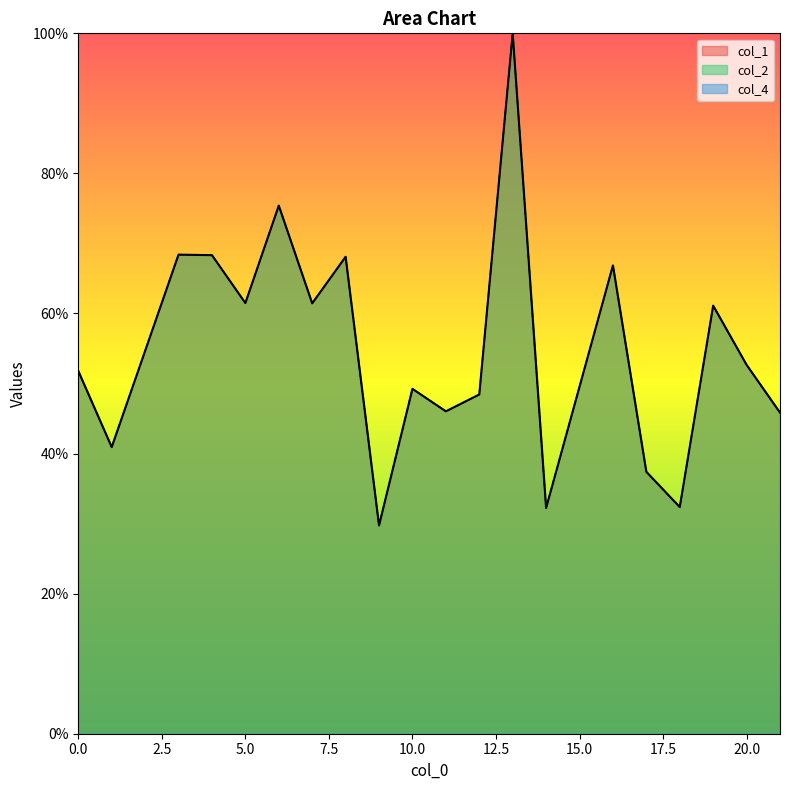

In col_1, how many points are lower than both neighbors (excluding endpoints)?

7